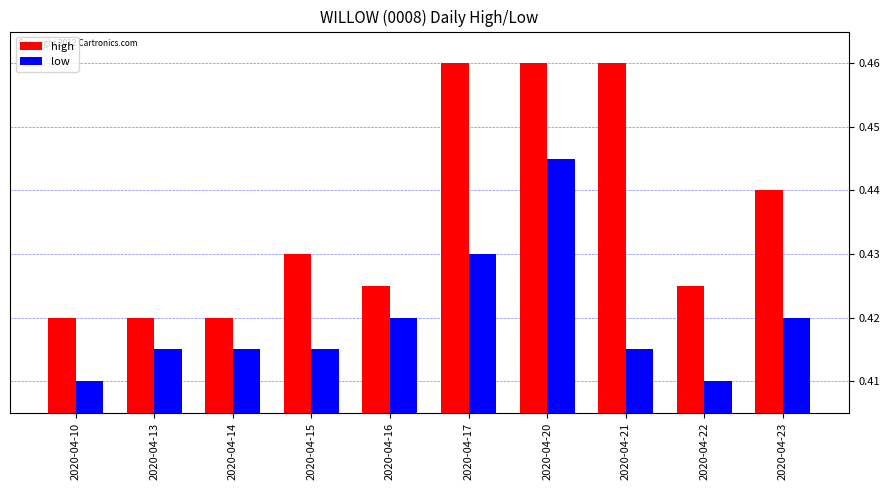

Count the low values in the range 0 to 1.

10